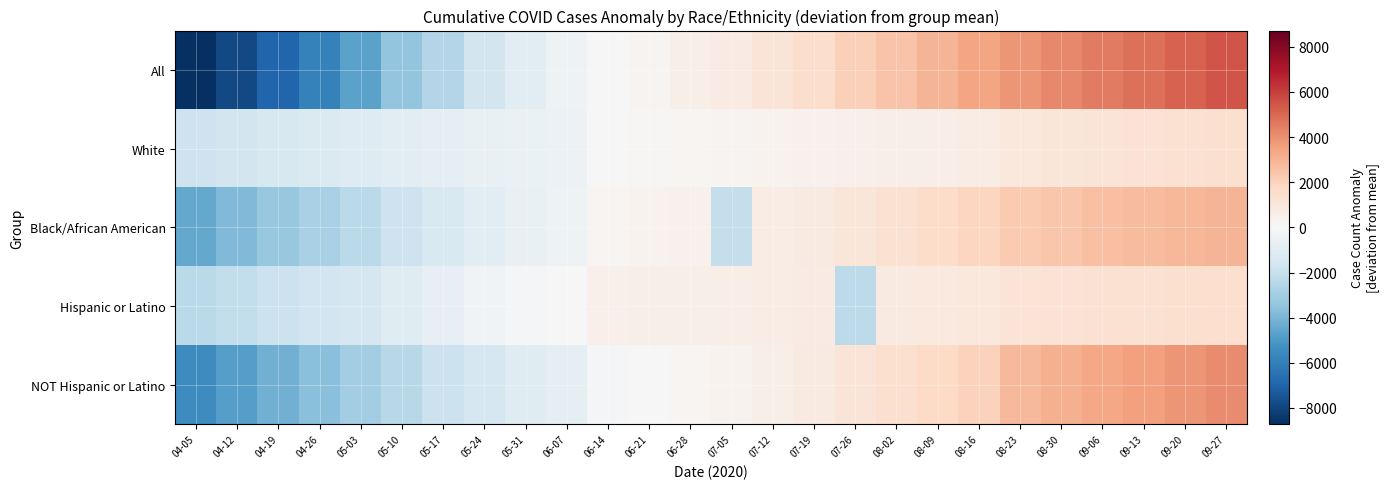

At which category does the chart reach its minimum across all series?

04-05